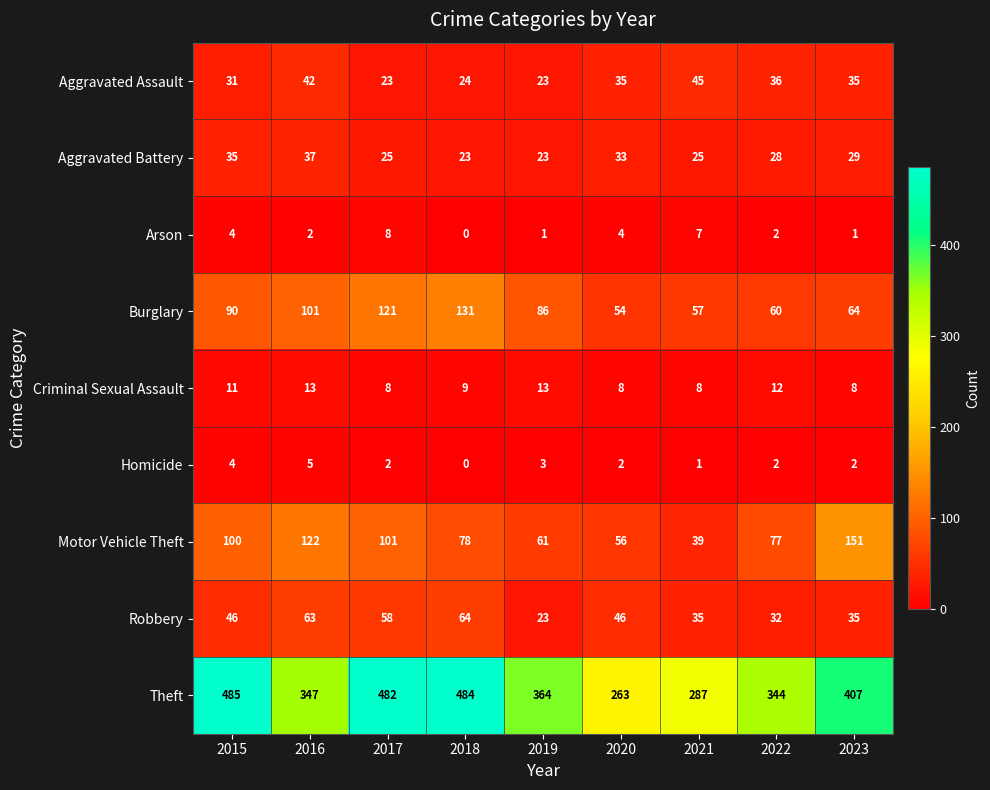

Which category has the highest value across all series?

2015